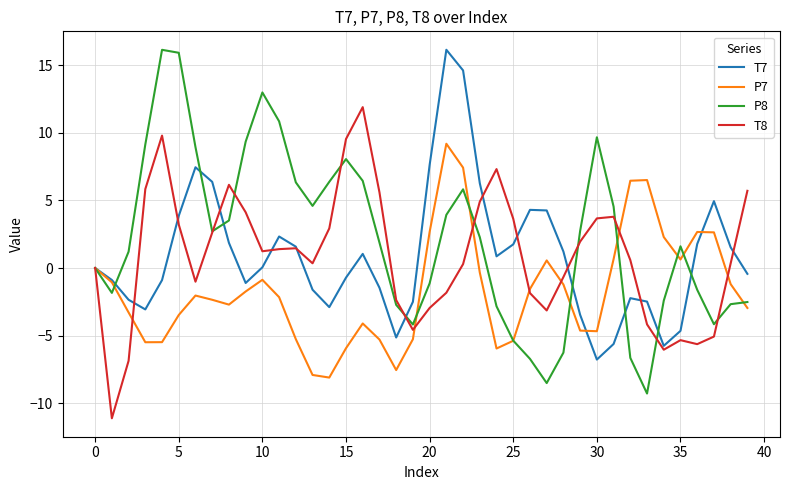

Which series has the widest spread of values?

P8